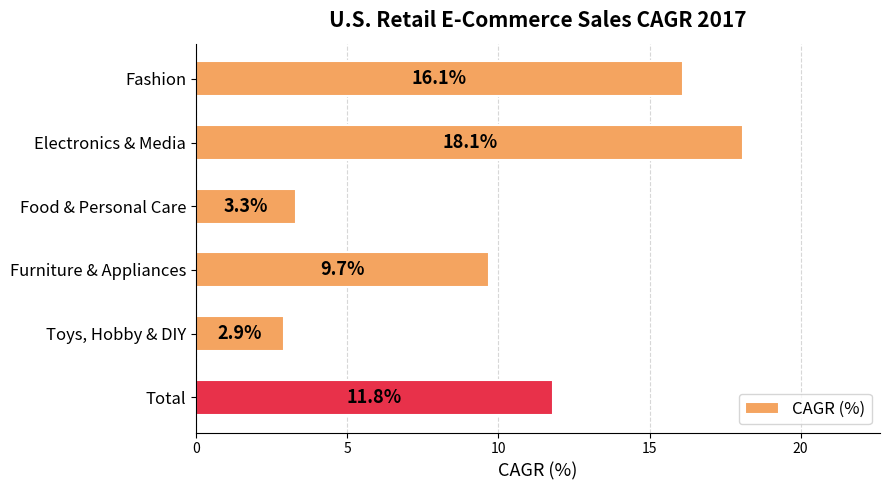

What is the greatest value displayed?

18.1